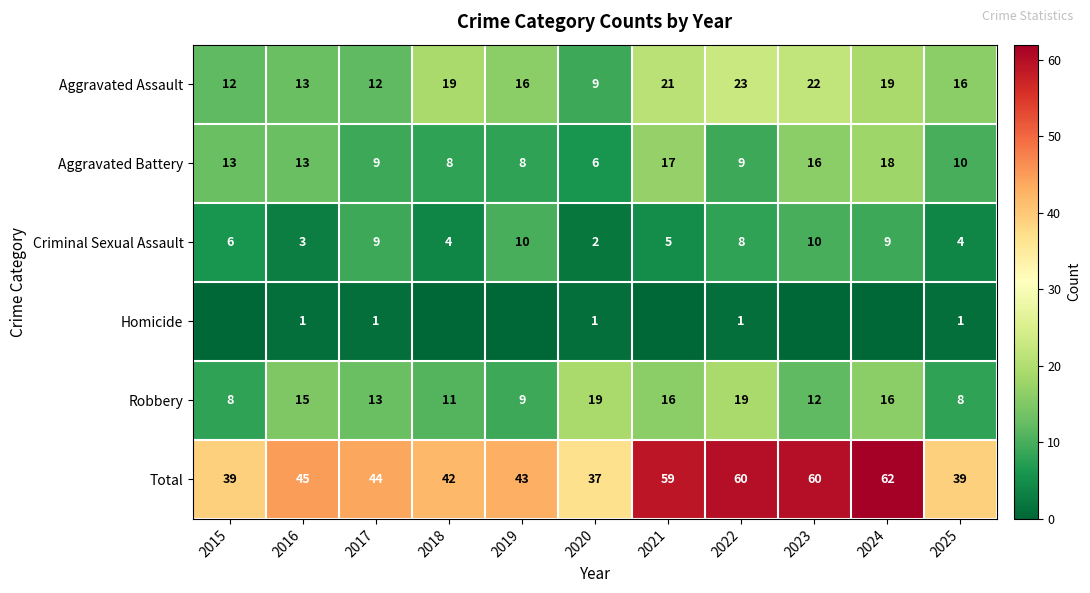

Between 2023 and 2017, which is larger?

2023